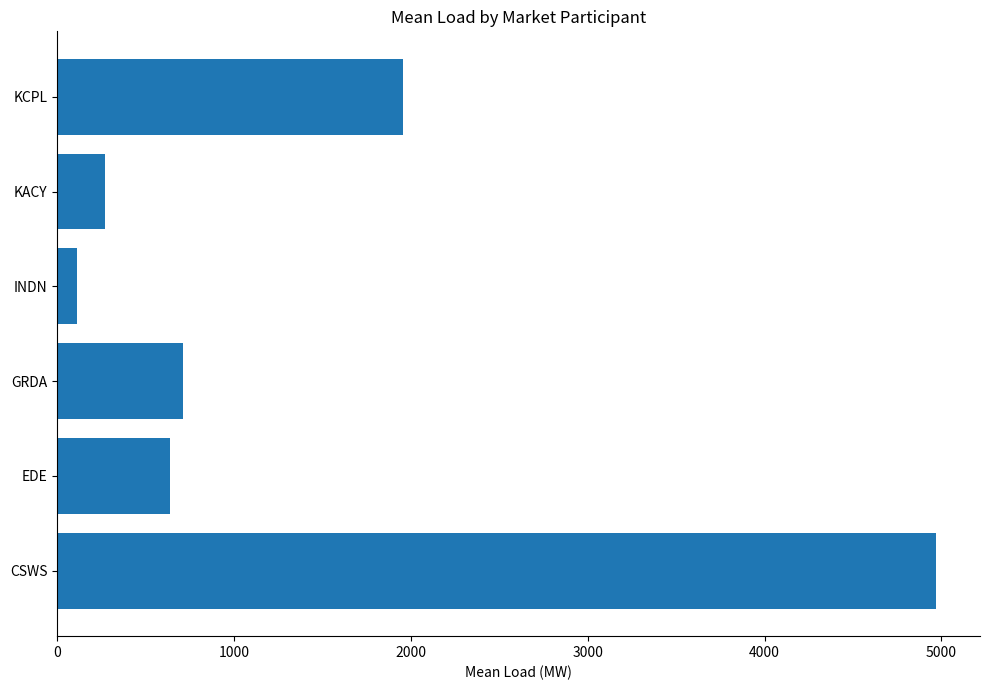

How many data points are less than 708?

3